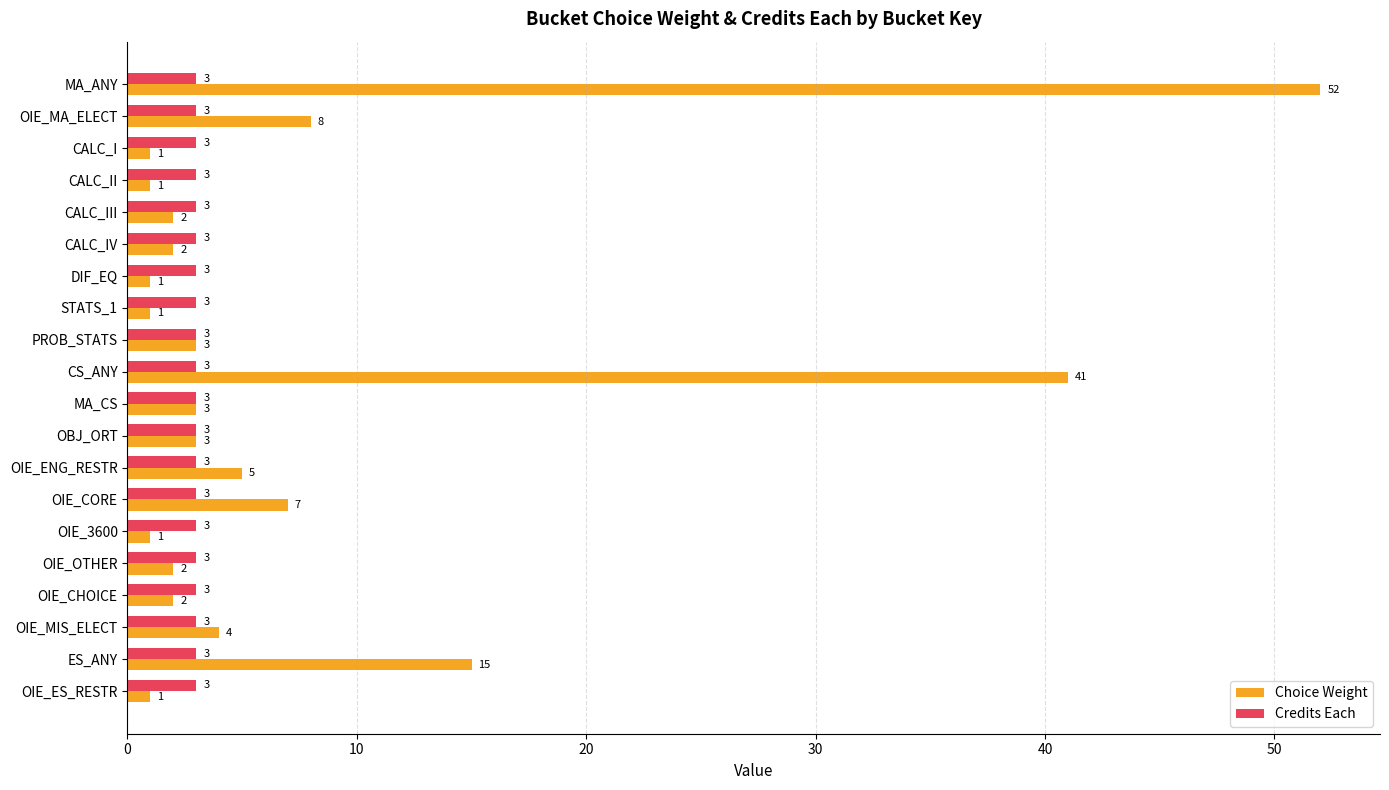

True or false: Choice Weight has a value of 8 at OIE_MA_ELECT.

True